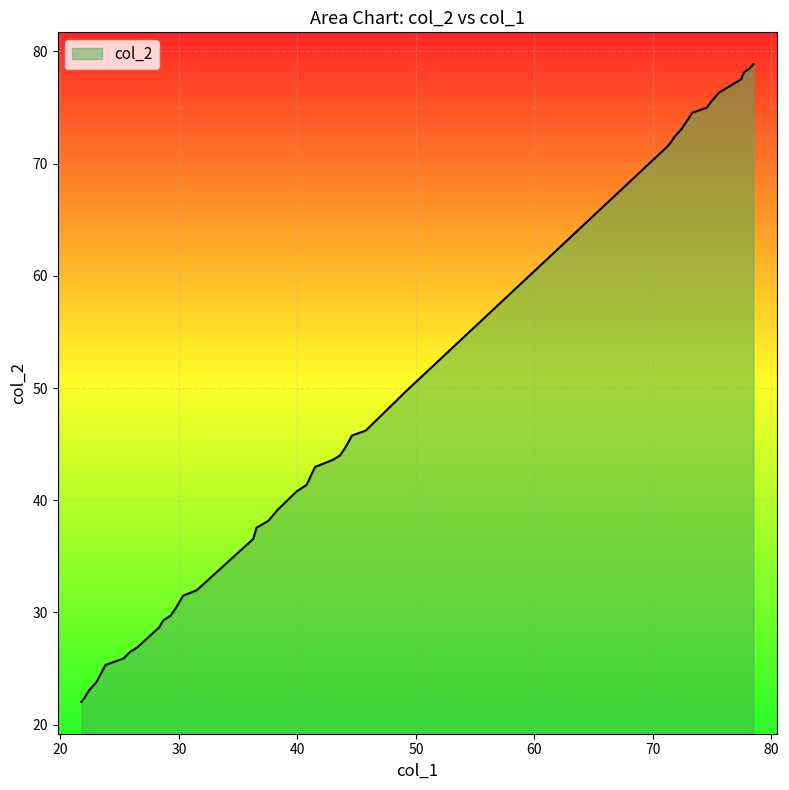

What is the smallest value displayed?

22.0